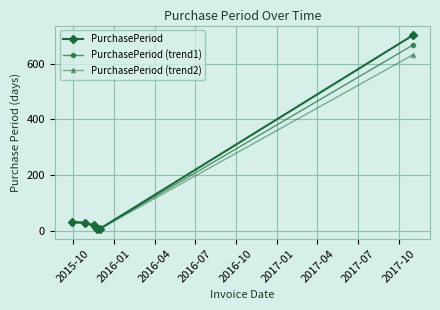

Which series has the widest spread of values?

PurchasePeriod